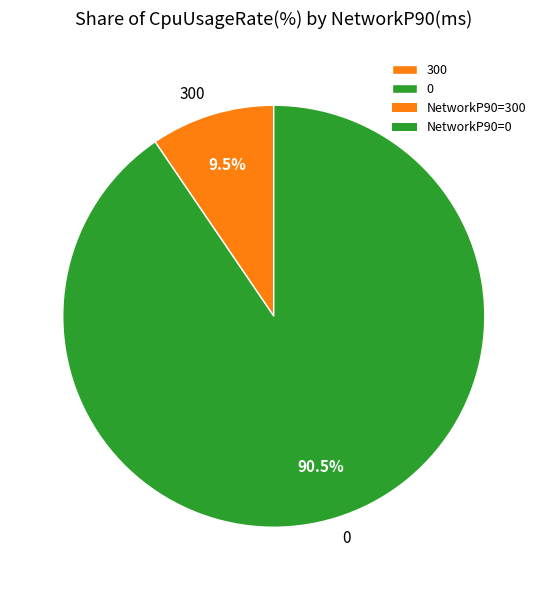

True or false: 0 accounts for 99% of the total.

False